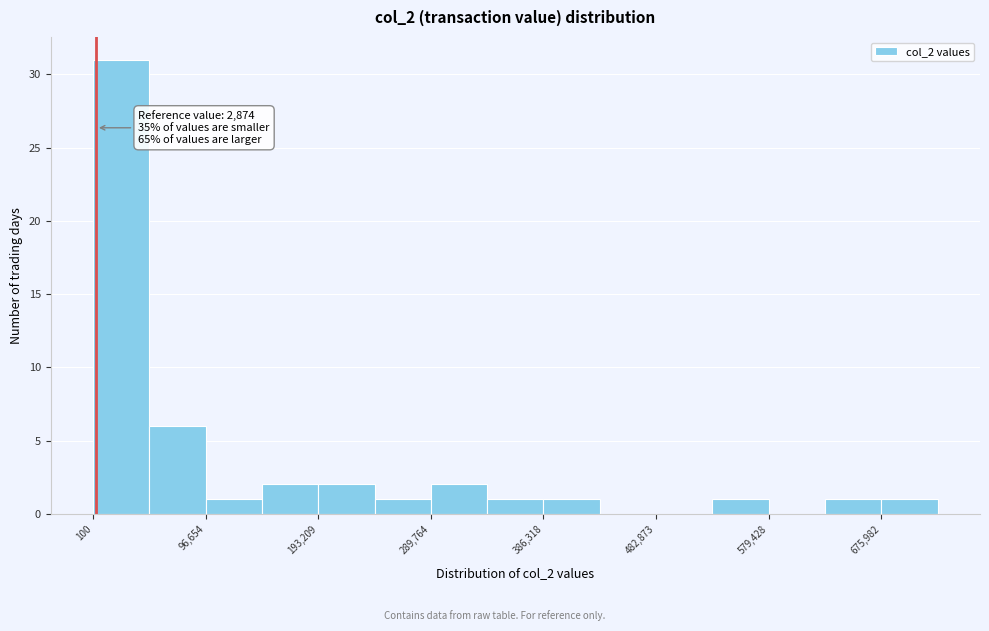

Which range on the x-axis has the tallest bar?

0 to 50000